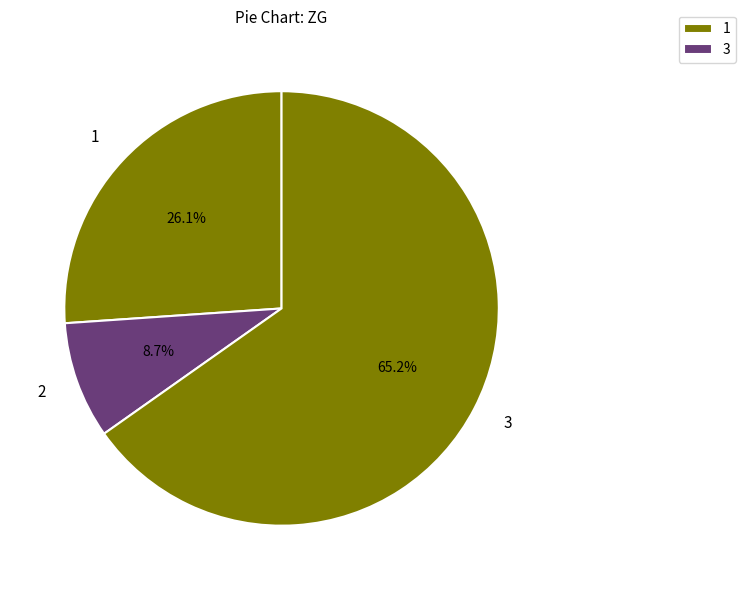

What is the largest slice in the pie chart?

3